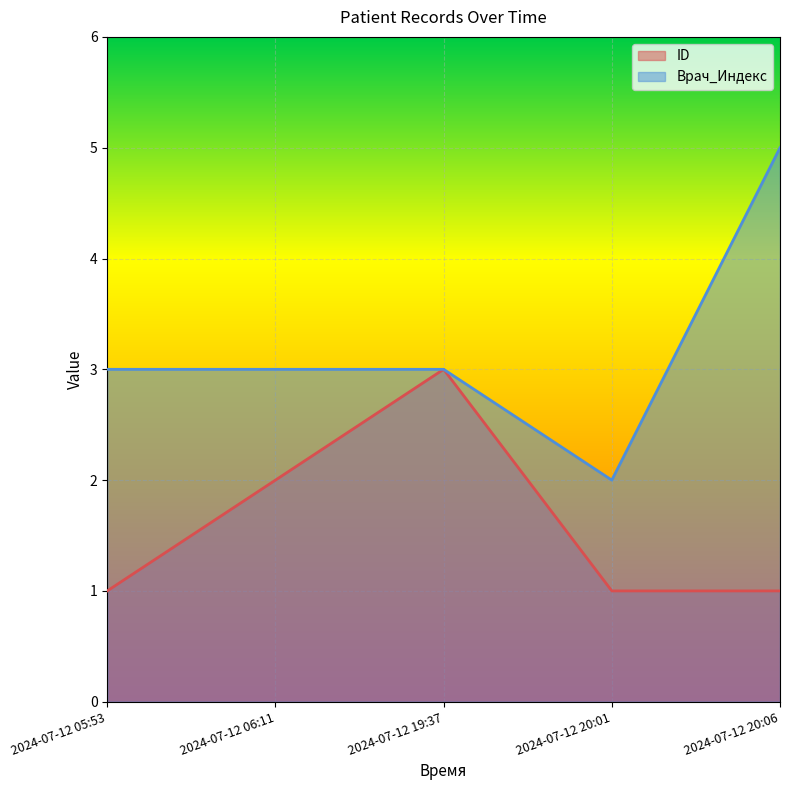

True or false: Врач_Индекс has more than 0 points higher than both neighbors.

False